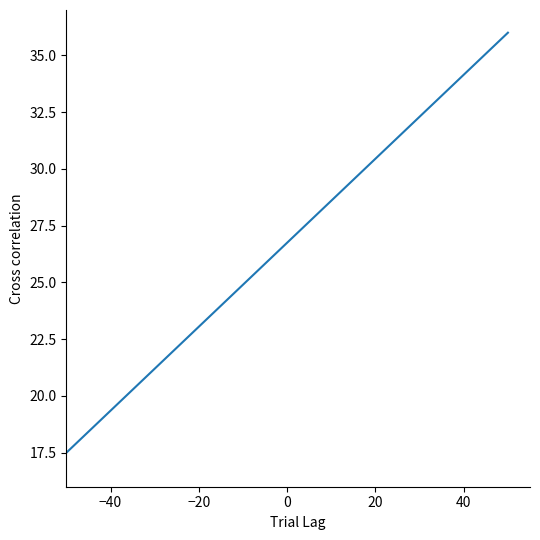

What is the minimum value shown in the chart?

17.5